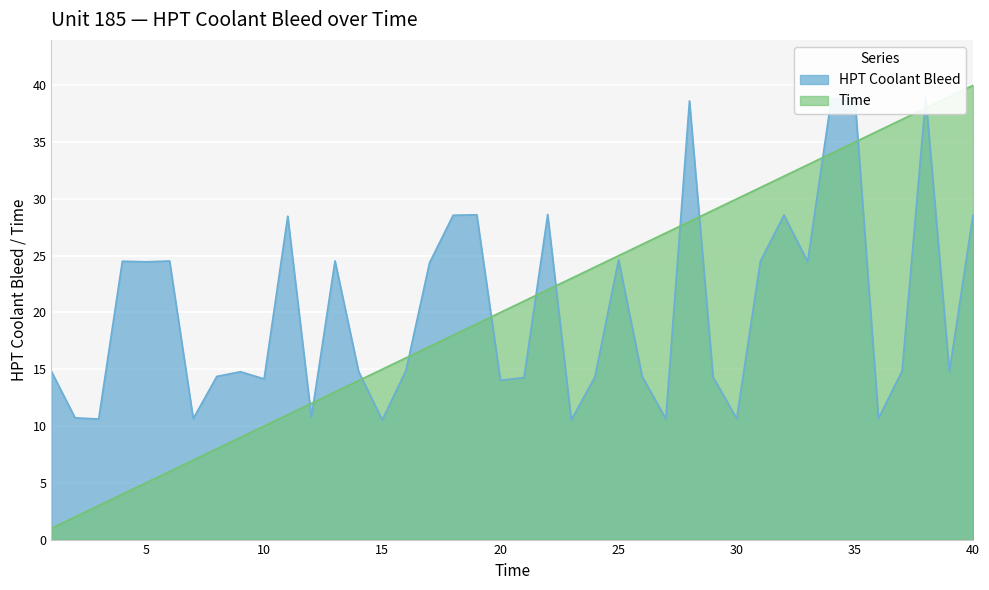

What is the difference between the maximum and minimum values in the Time series?

39.0